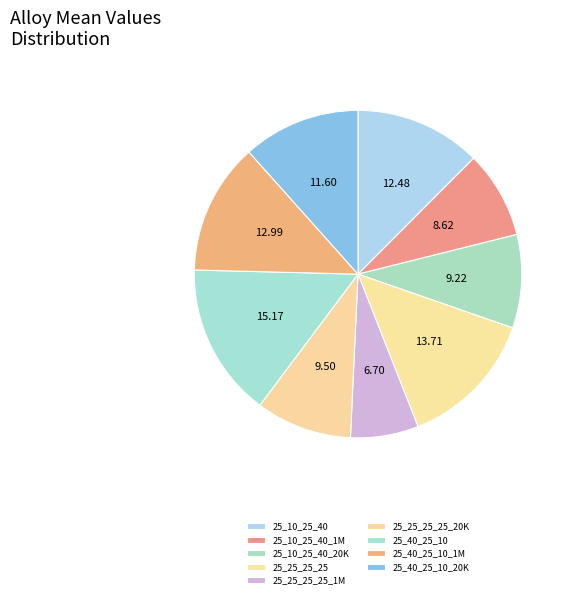

How many slices are in this pie chart?

9